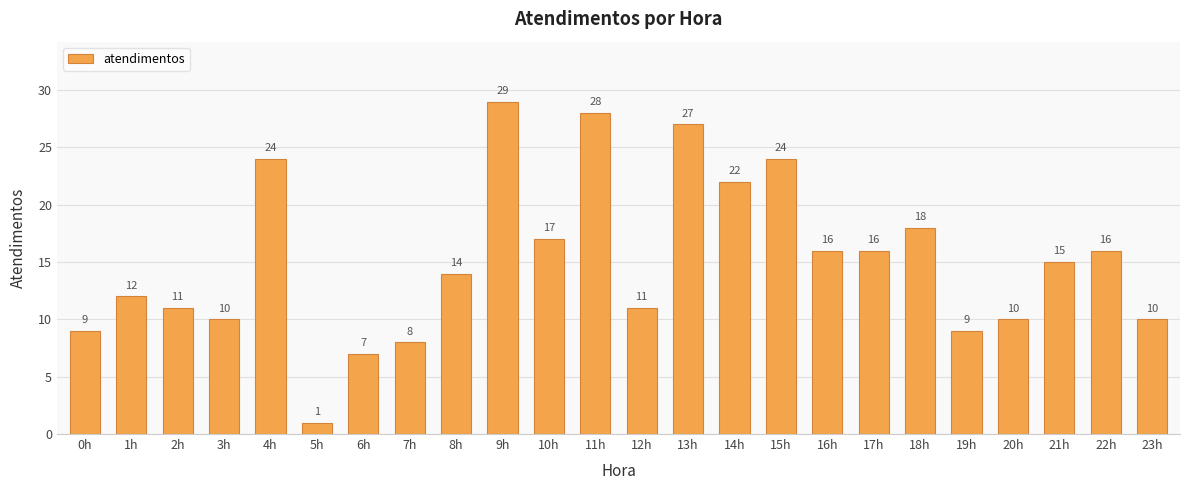

How many bars are there in total?

24